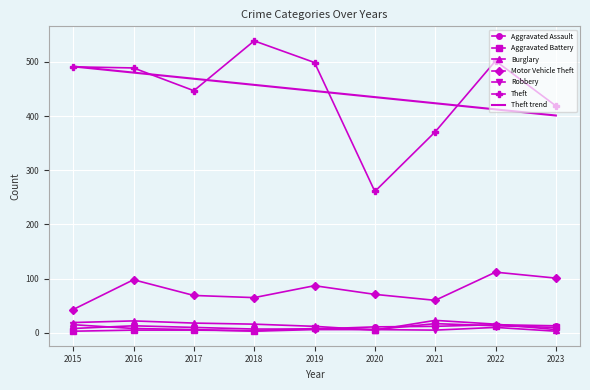

What value does the Robbery series have at 2015?

15.0